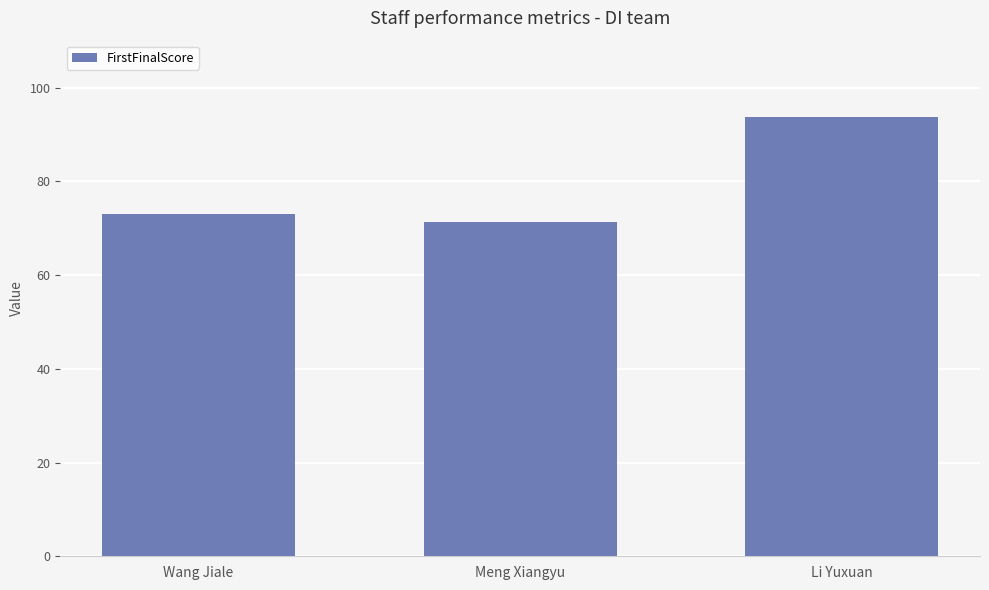

Which has a higher value, Meng Xiangyu or Wang Jiale?

Wang Jiale